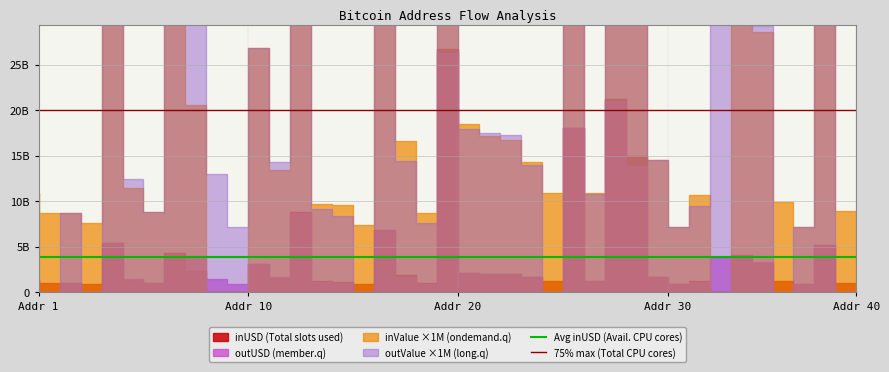

Which category has the lowest value across all series?

Addr 1